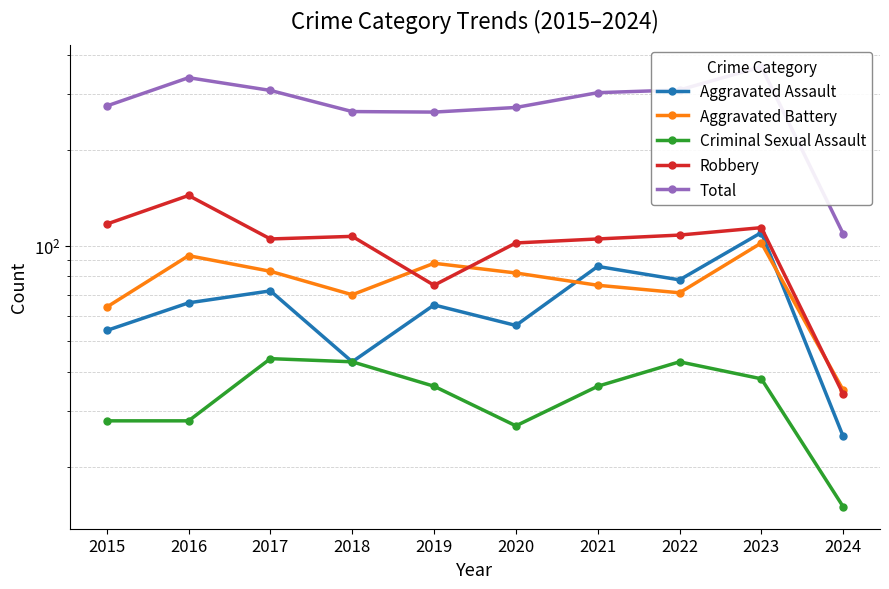

True or false: Criminal Sexual Assault and Total cross at least once.

False